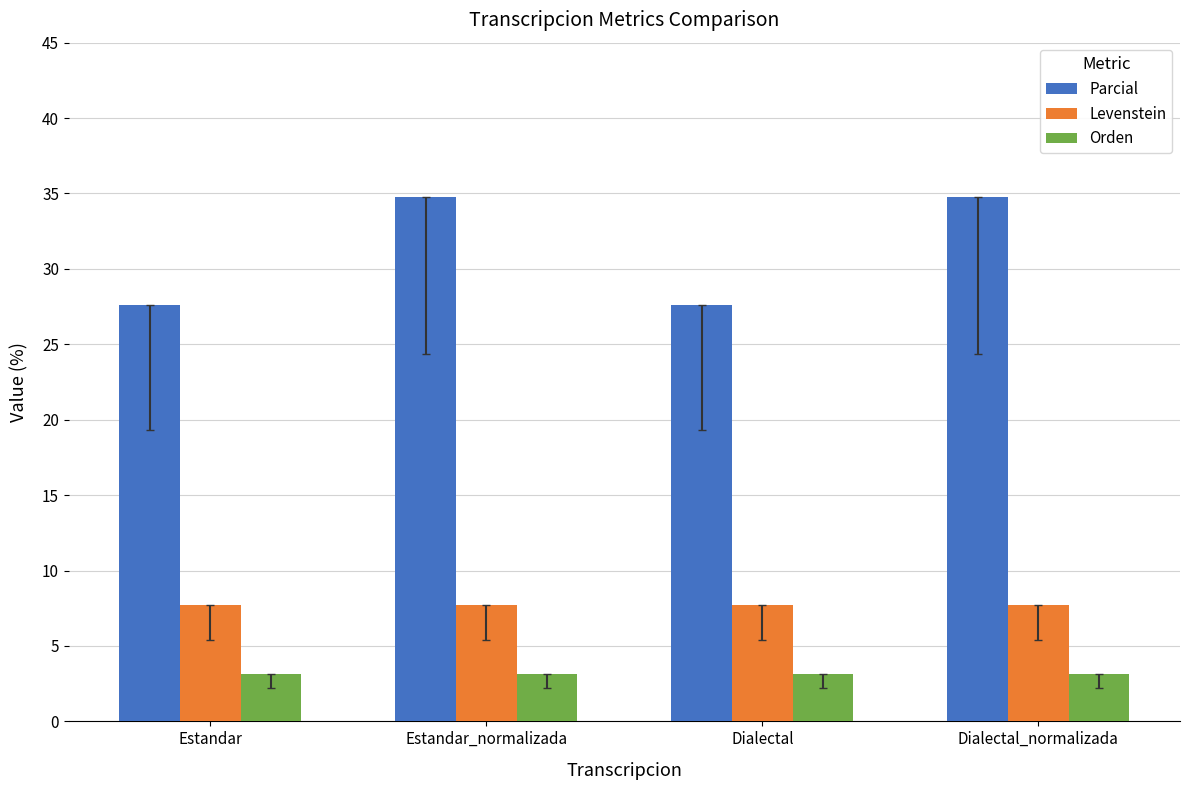

At how many categories does at least one series exceed 20?

4